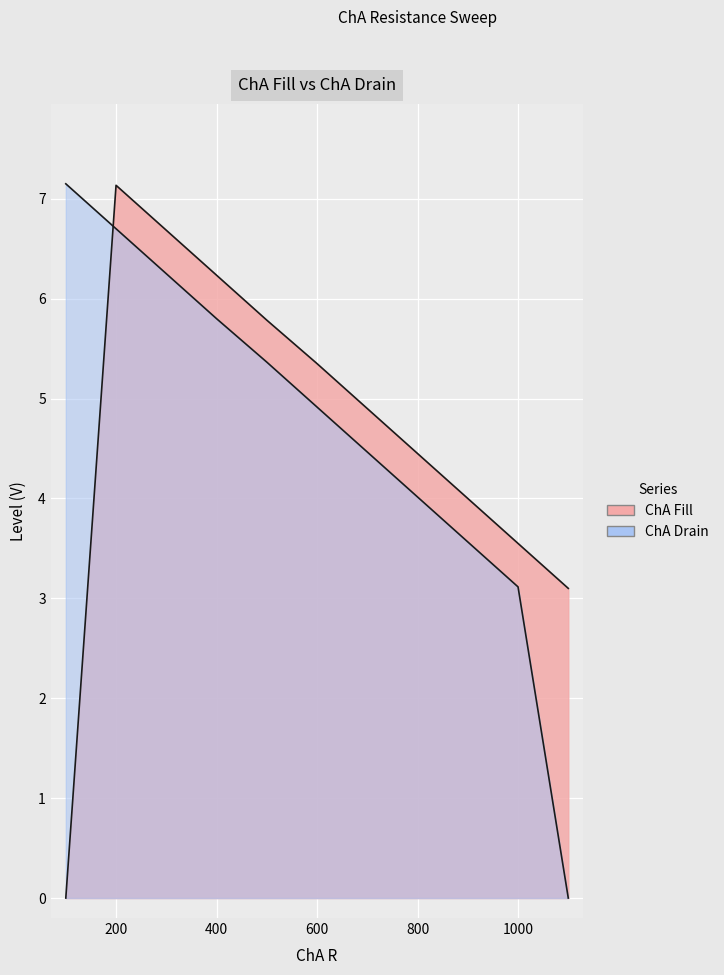

The ChA Fill series shows 3.6 at 500. True or false?

False